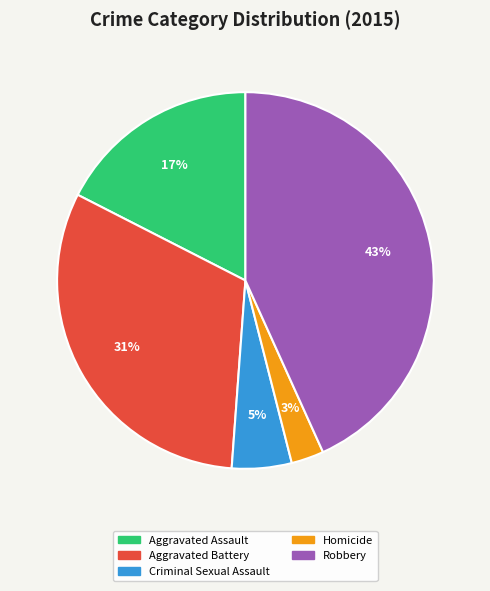

Count the number of slices in the pie.

5